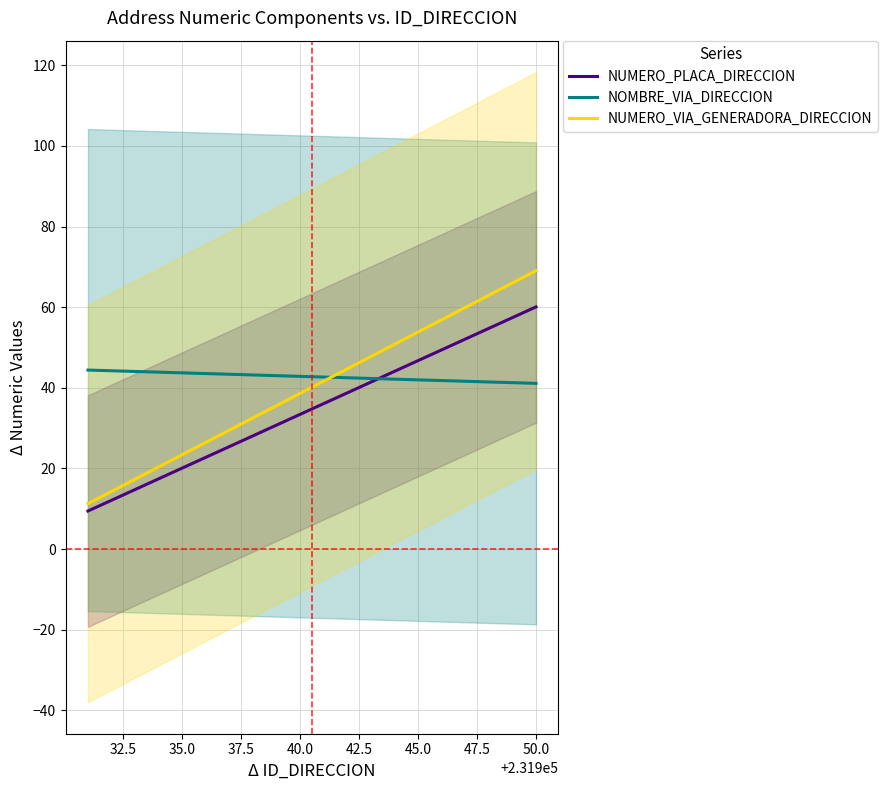

Does the chart have visible grid lines?

Yes